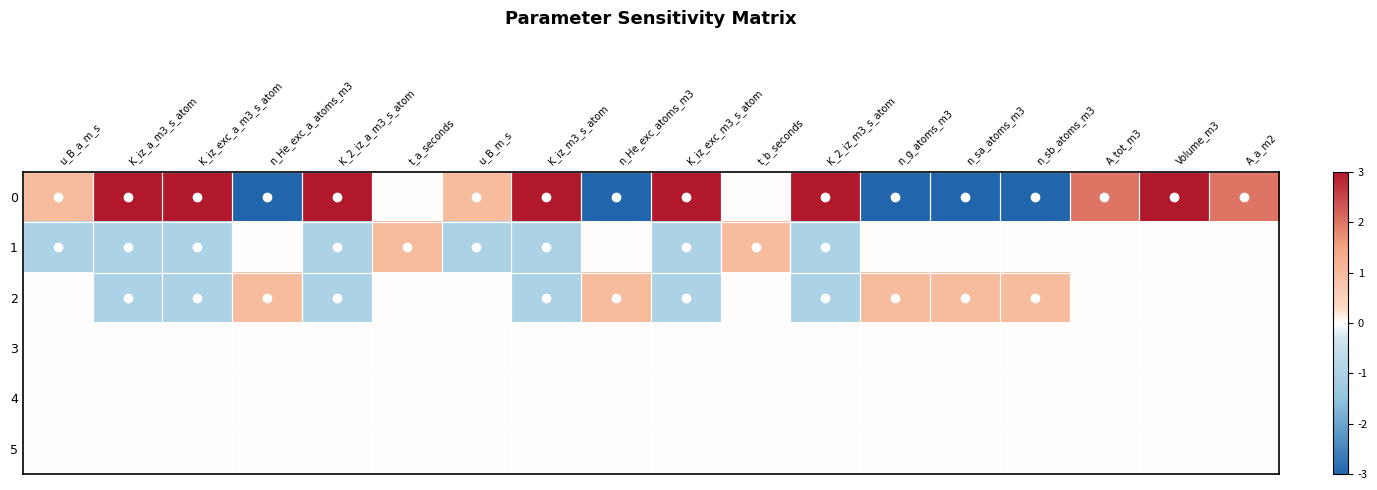

What is the total value across all series at Volume_m3?

3